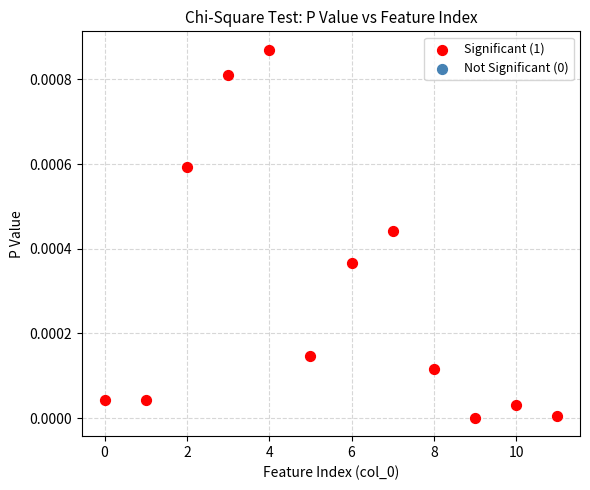

What is the range of X values (max minus min)?

11.0